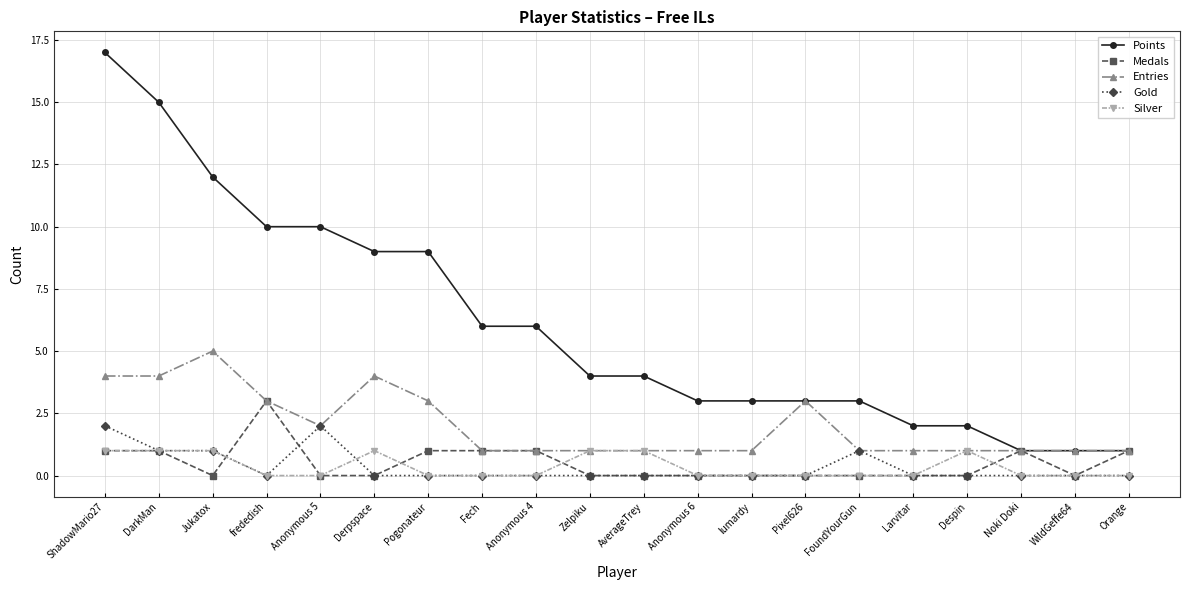

What is the highest value of the Gold series?

2